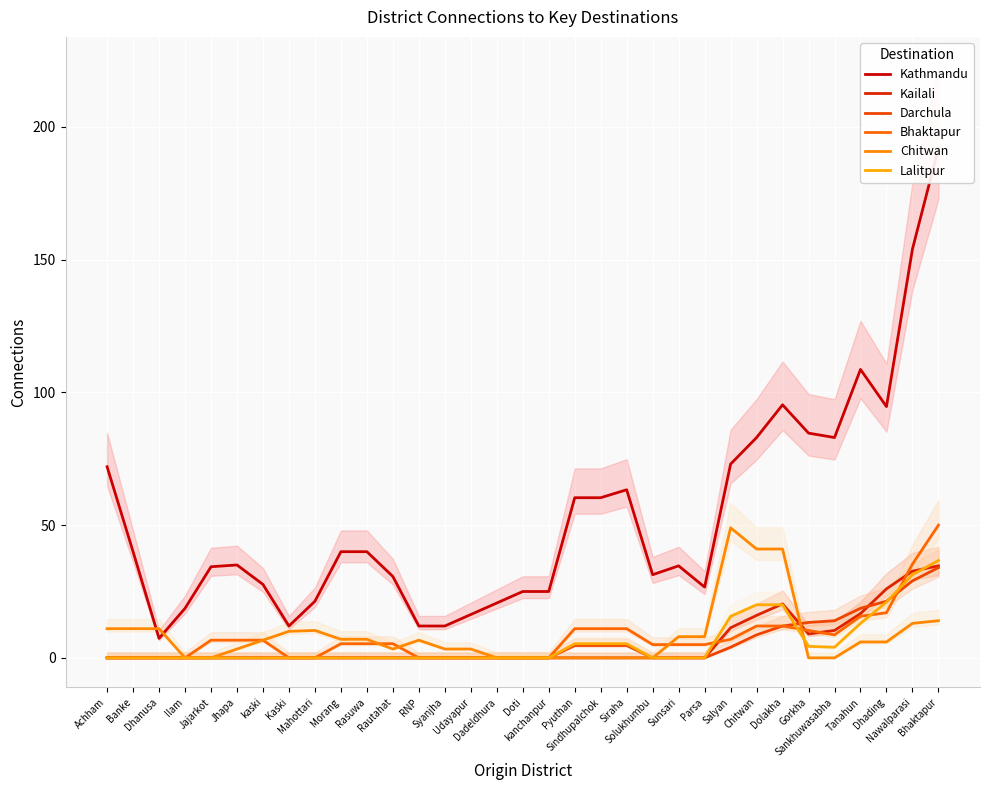

Rank the series at Dadeldhura from highest to lowest value.

Kathmandu, Kailali, Darchula, Bhaktapur, Chitwan, Lalitpur